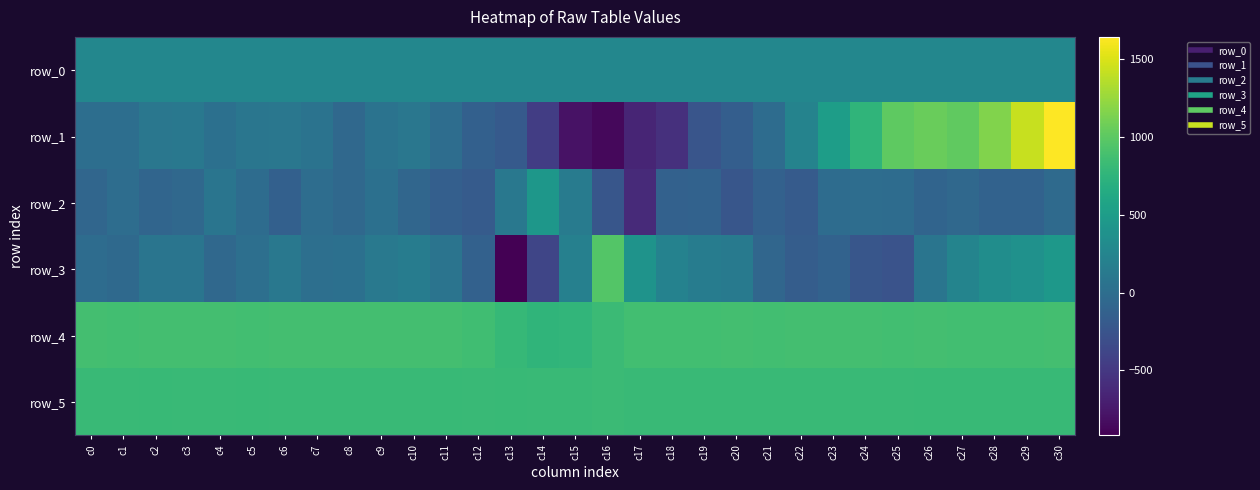

How many values in the row_1 series are below 55?

15